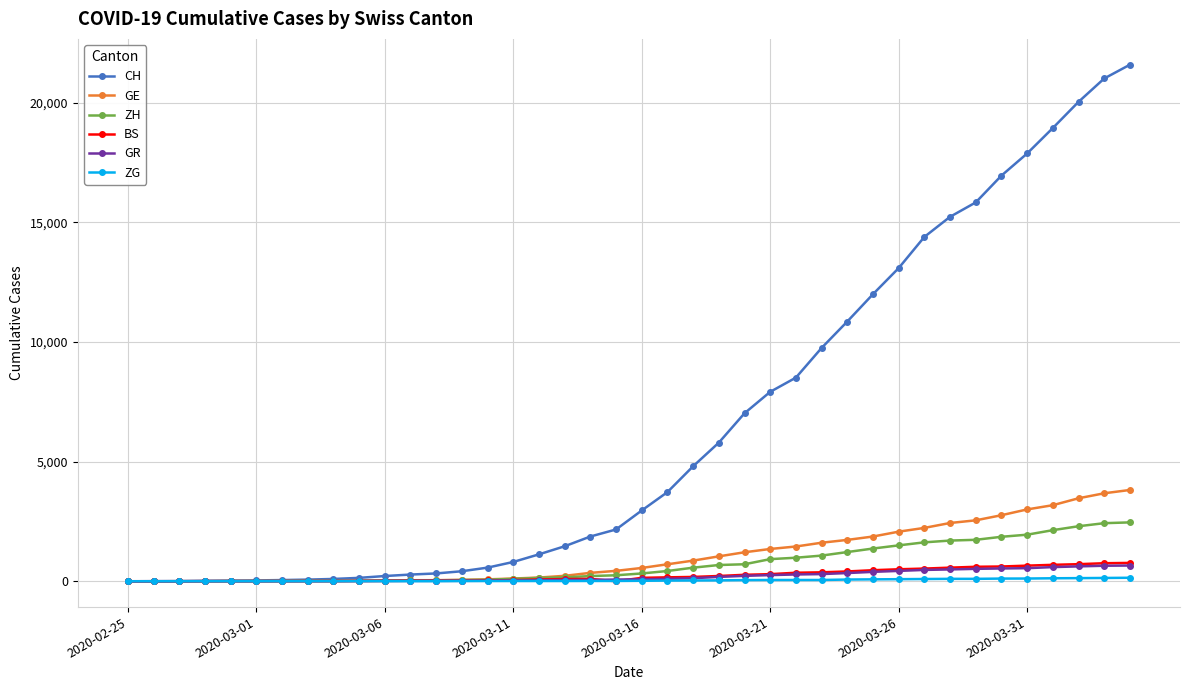

Which series has the largest total across all categories?

CH